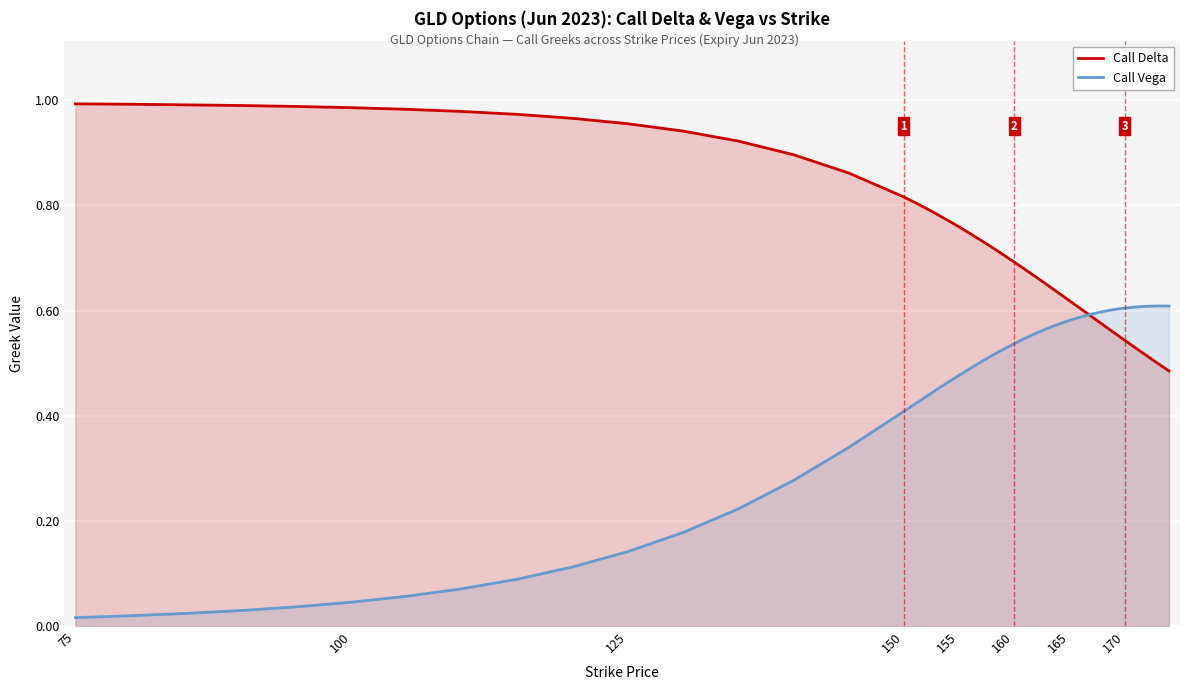

How many lines are shown in the chart?

2